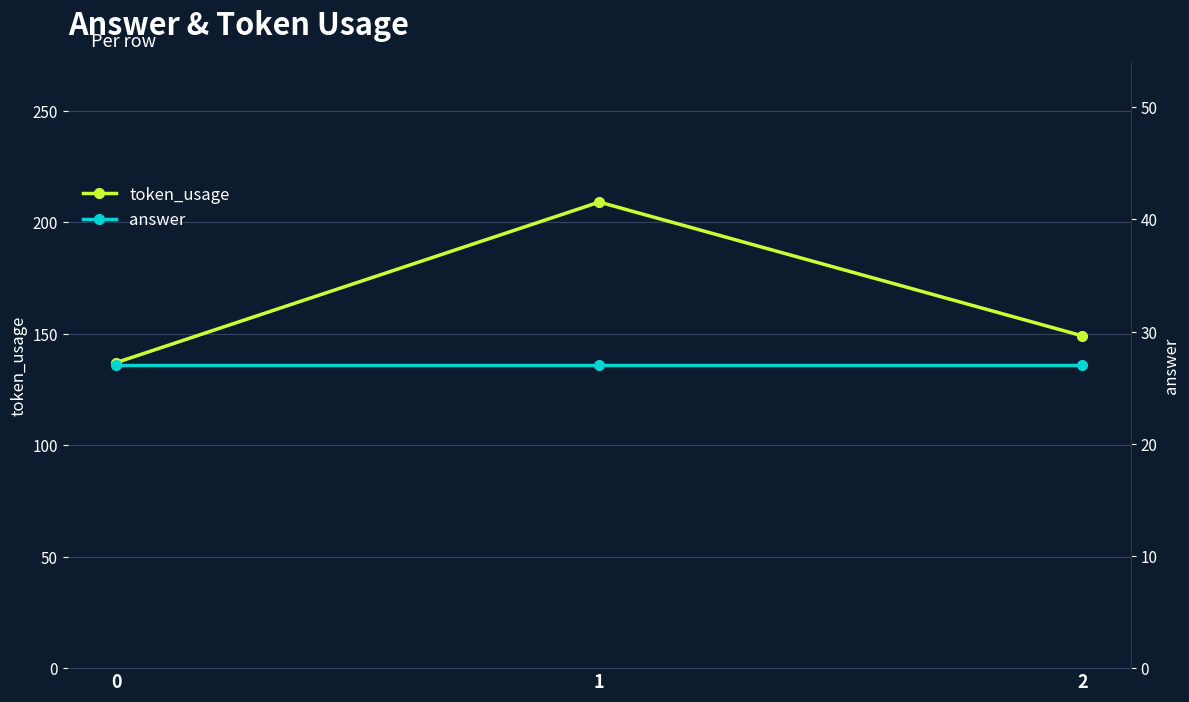

What is the spread (max minus min) of values at 1?

182